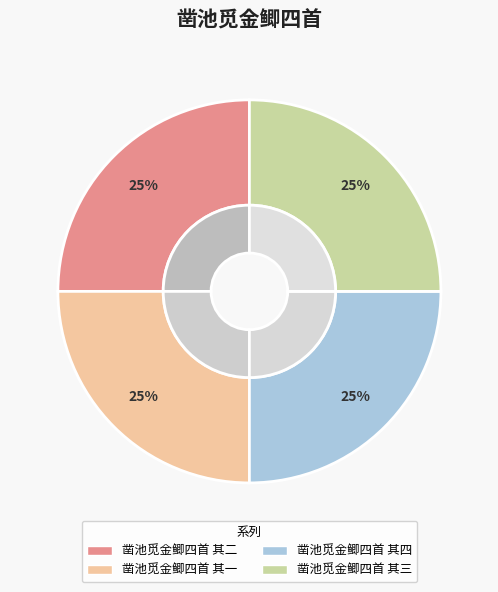

Rank the categories by value from lowest to highest.

凿池觅金鲫四首 其一, 凿池觅金鲫四首 其二, 凿池觅金鲫四首 其三, 凿池觅金鲫四首 其四